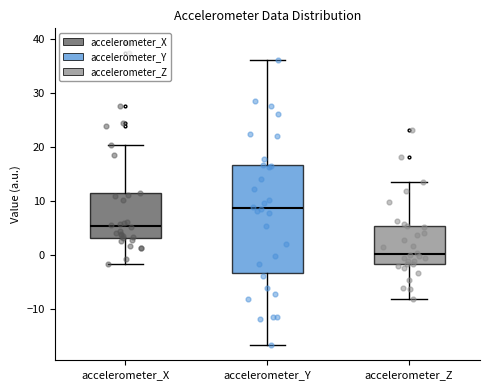

Where does the upper whisker of the box for accelerometer_X end on the y-axis? The values are not printed on the chart, so give them approximately, as read against the axis.

20